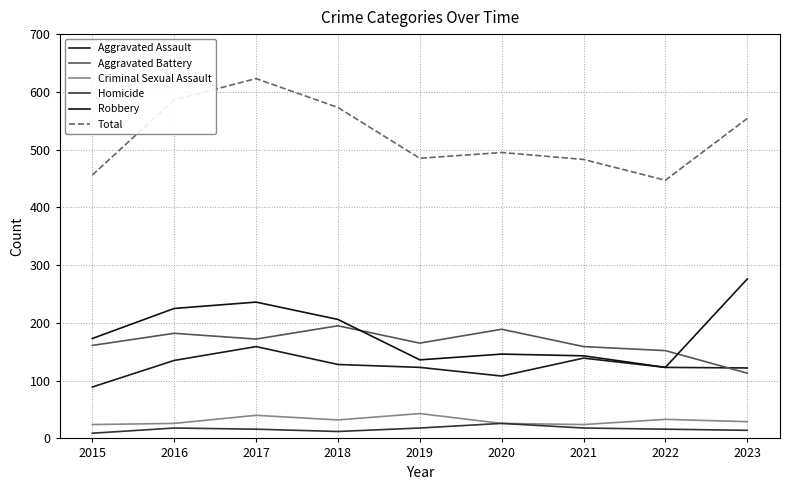

Reading right to left, list all the values displayed in this chart.

Aggravated Assault: 122	123	139	108	123	128	159	135	89
Aggravated Battery: 113	152	159	189	165	195	172	182	161
Criminal Sexual Assault: 29	33	24	26	43	32	40	26	24
Homicide: 14	16	18	26	18	12	16	18	9
Robbery: 276	123	143	146	136	206	236	225	173
Total: 554	447	483	495	485	573	623	586	456